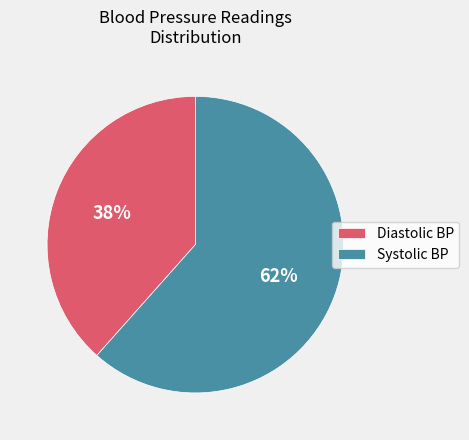

To the nearest percent, what is the average slice percentage?

50%